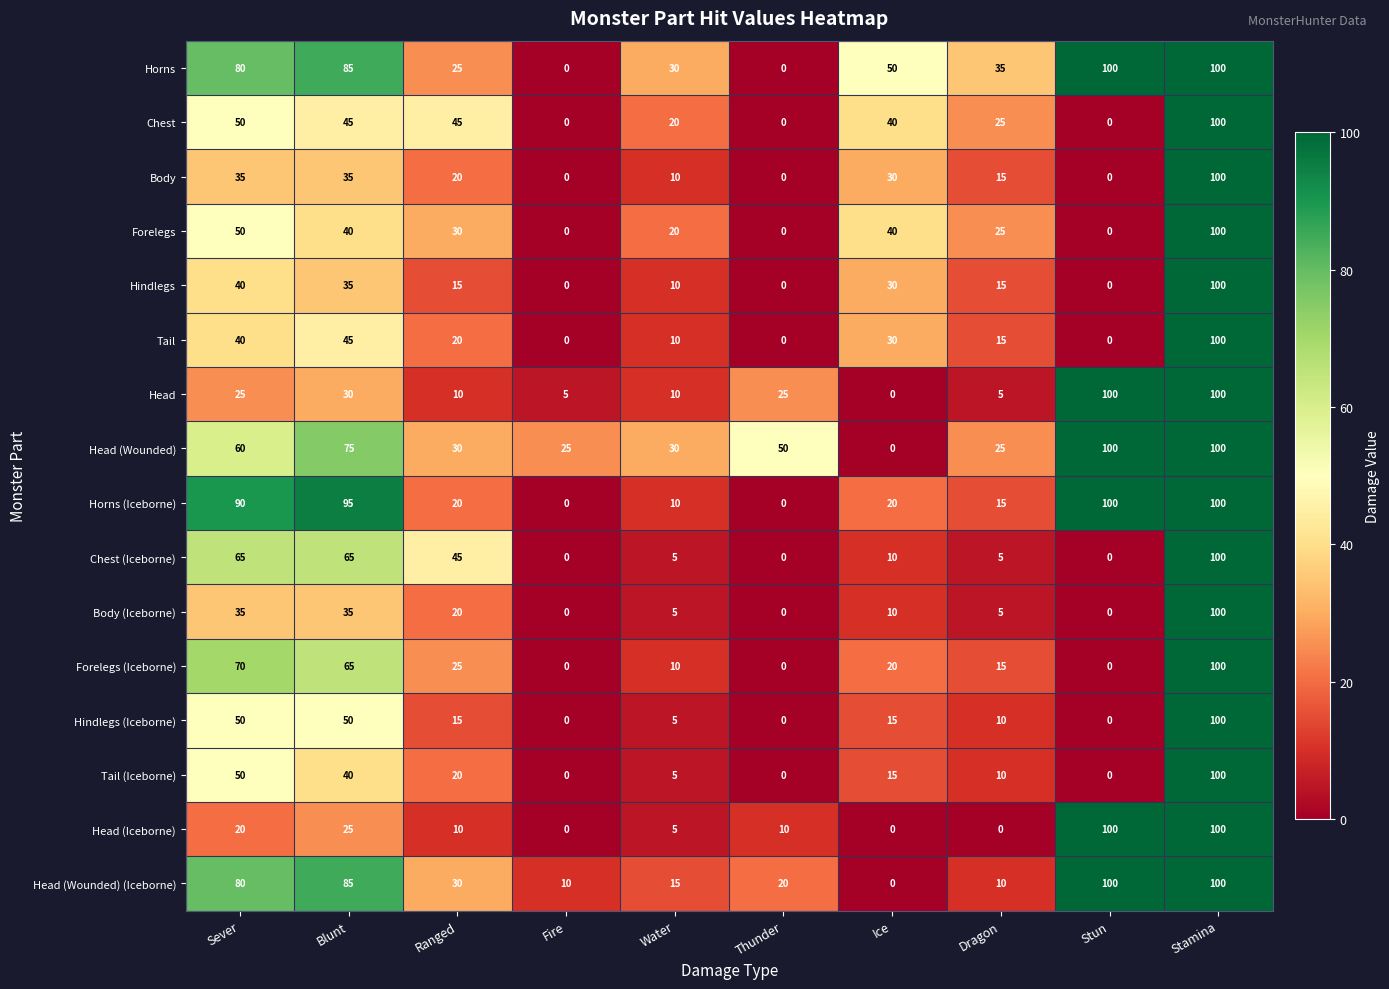

What is the spread (max minus min) of values at Blunt?

70